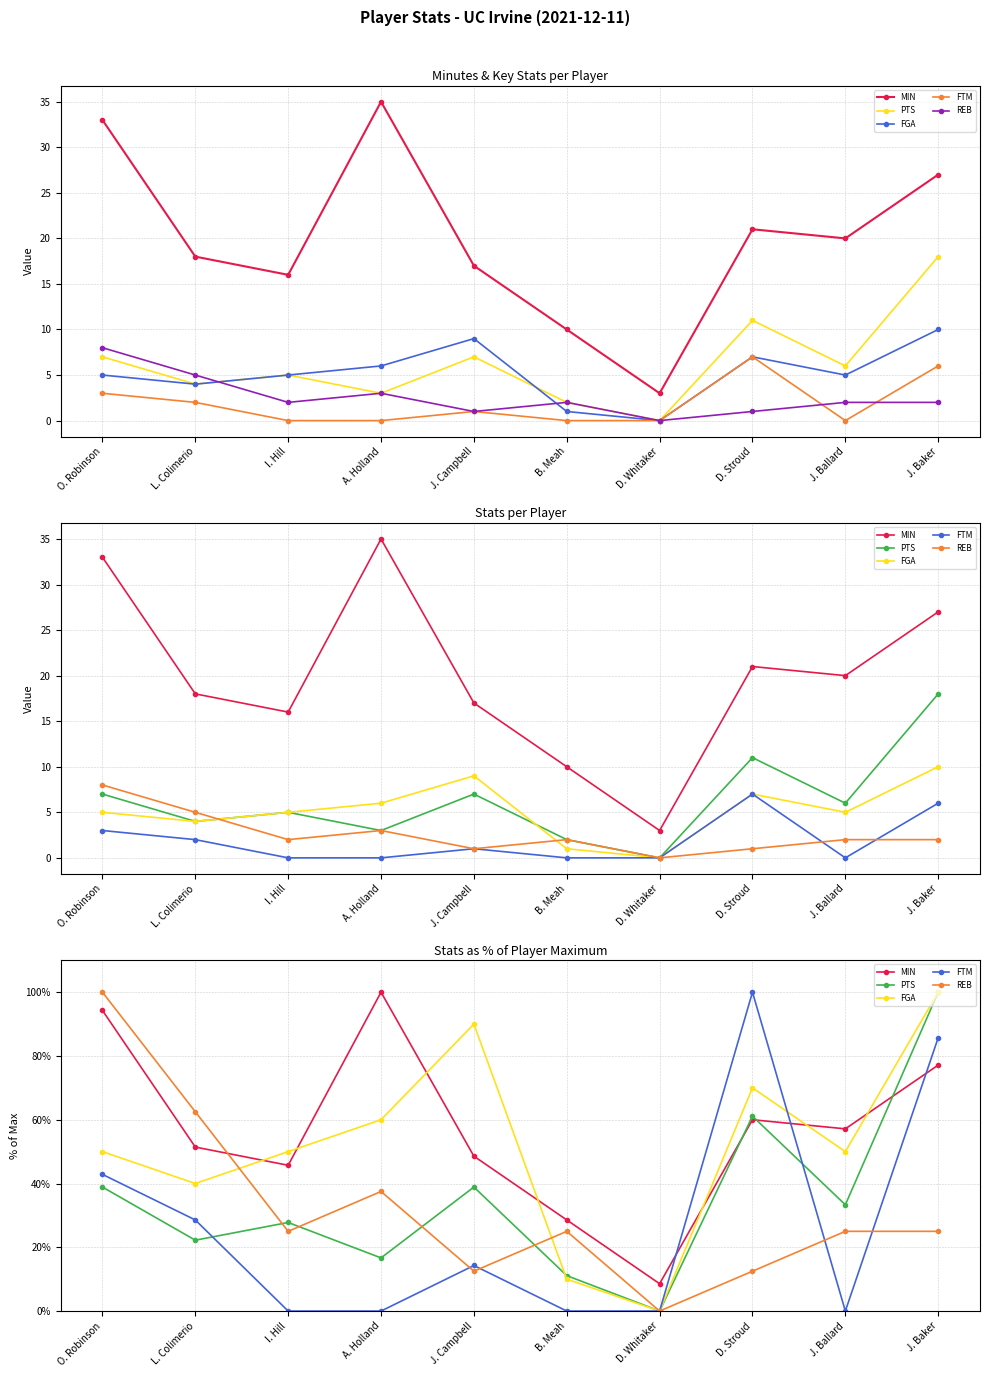

What is the approximate value of FGA at I. Hill?

50.0